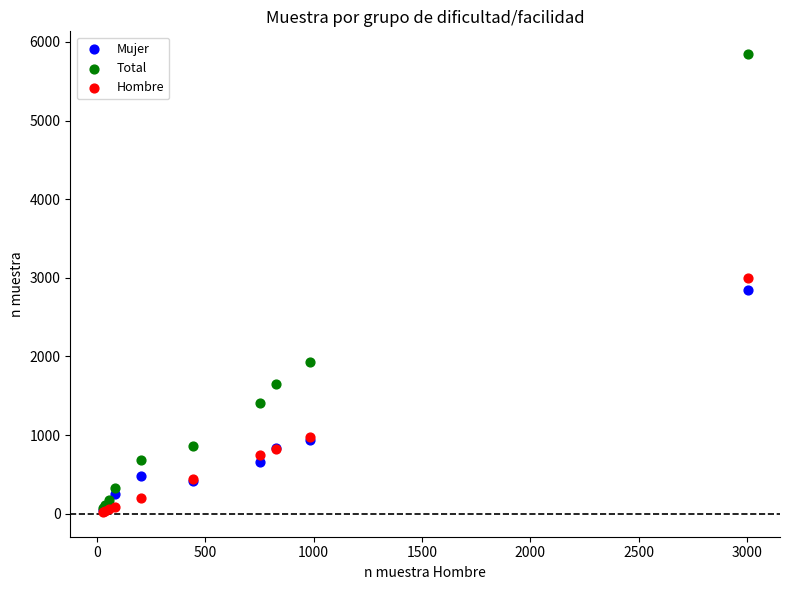

Which series contains the highest Y value?

Total